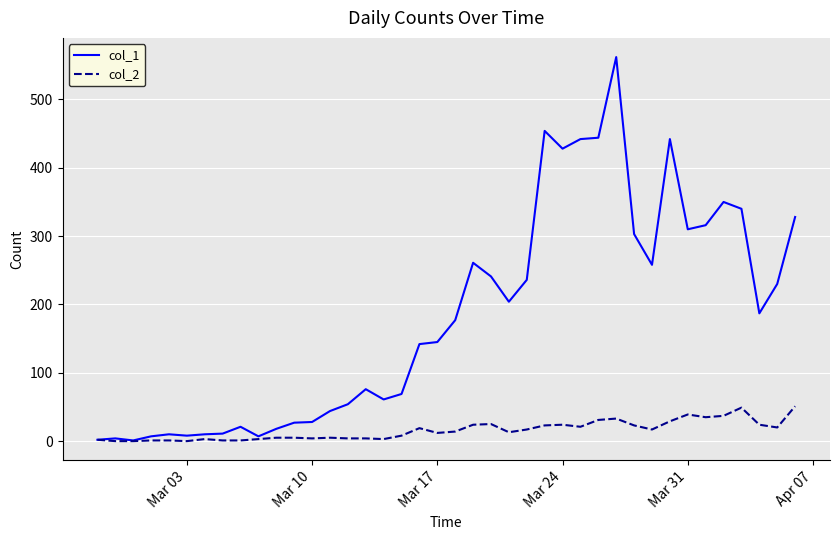

Rank the series by their maximum value, from lowest to highest.

col_2, col_1